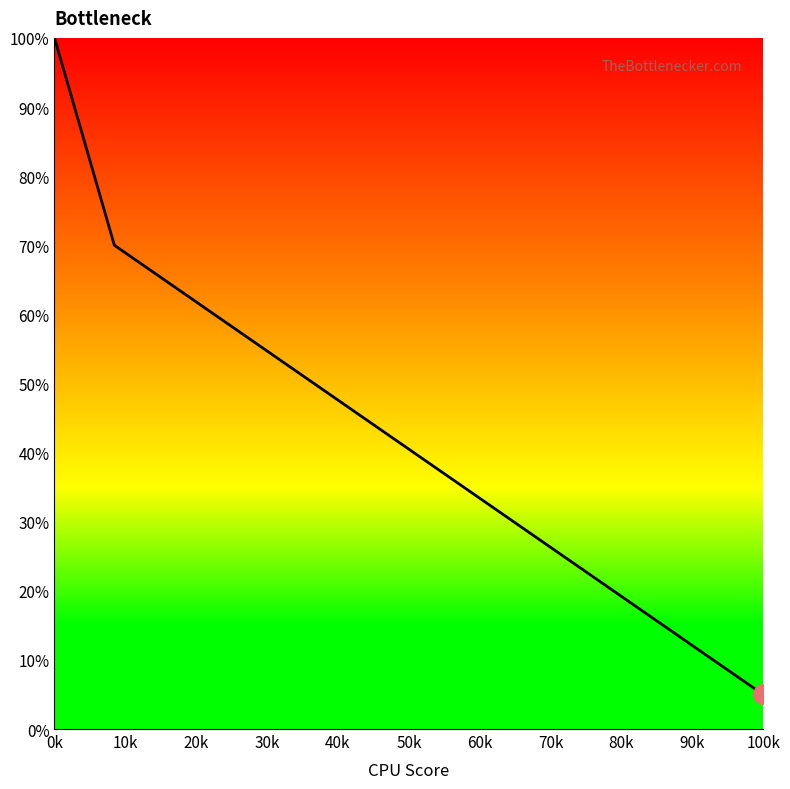

What is the difference between the maximum and minimum values?

95